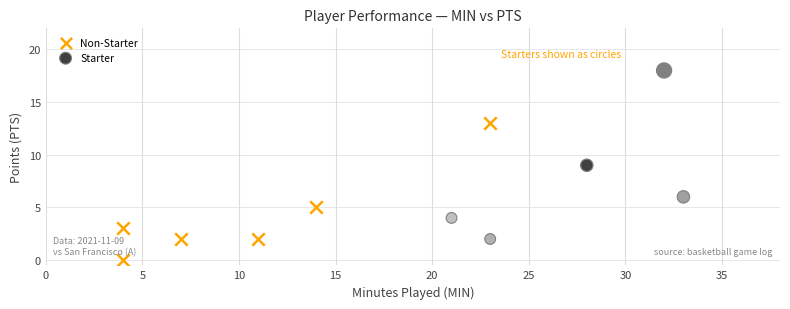

Which series has the widest spread of Y values?

Starter